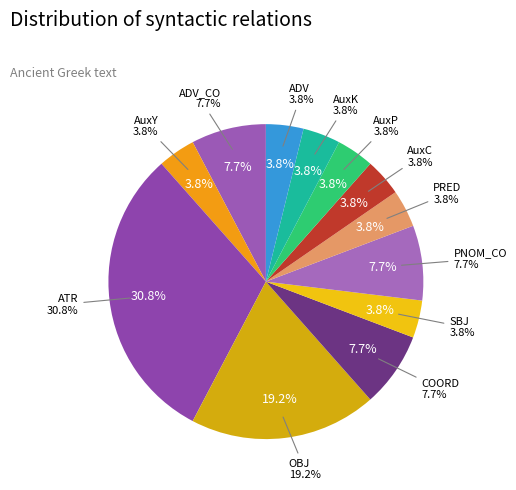

Which category has the biggest portion of the pie?

ATR